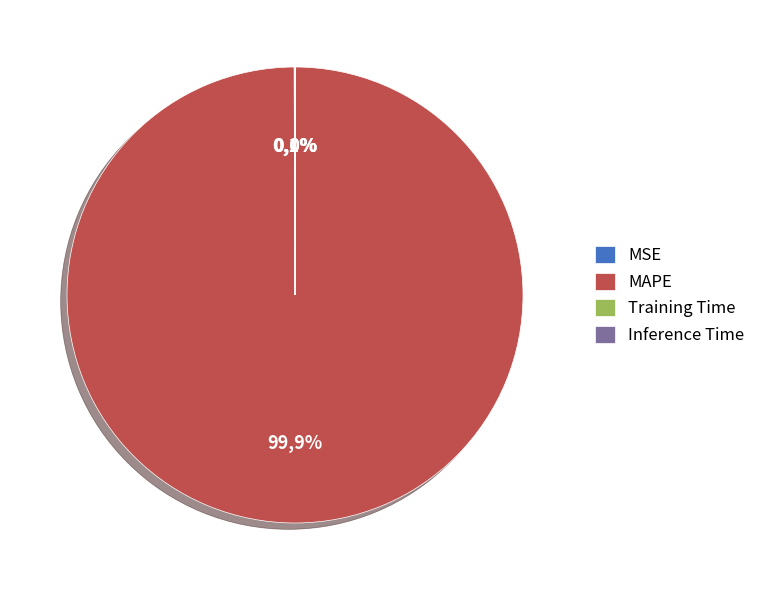

Which slice is the smallest?

Inference Time